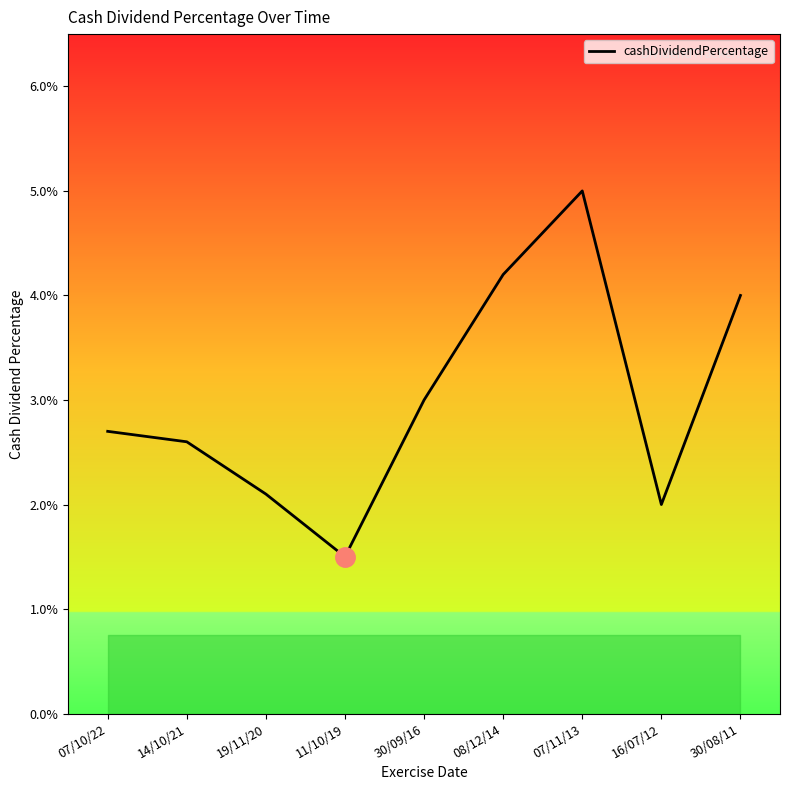

Does the chart display data point markers on the line(s)?

No